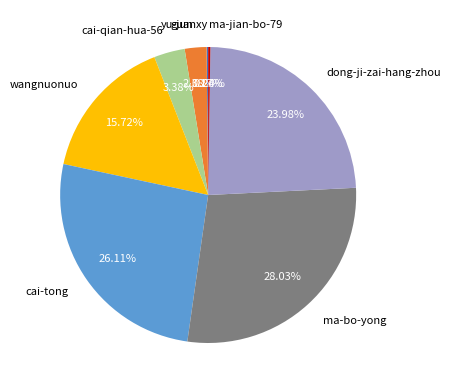

Which category has the biggest portion of the pie?

ma-bo-yong